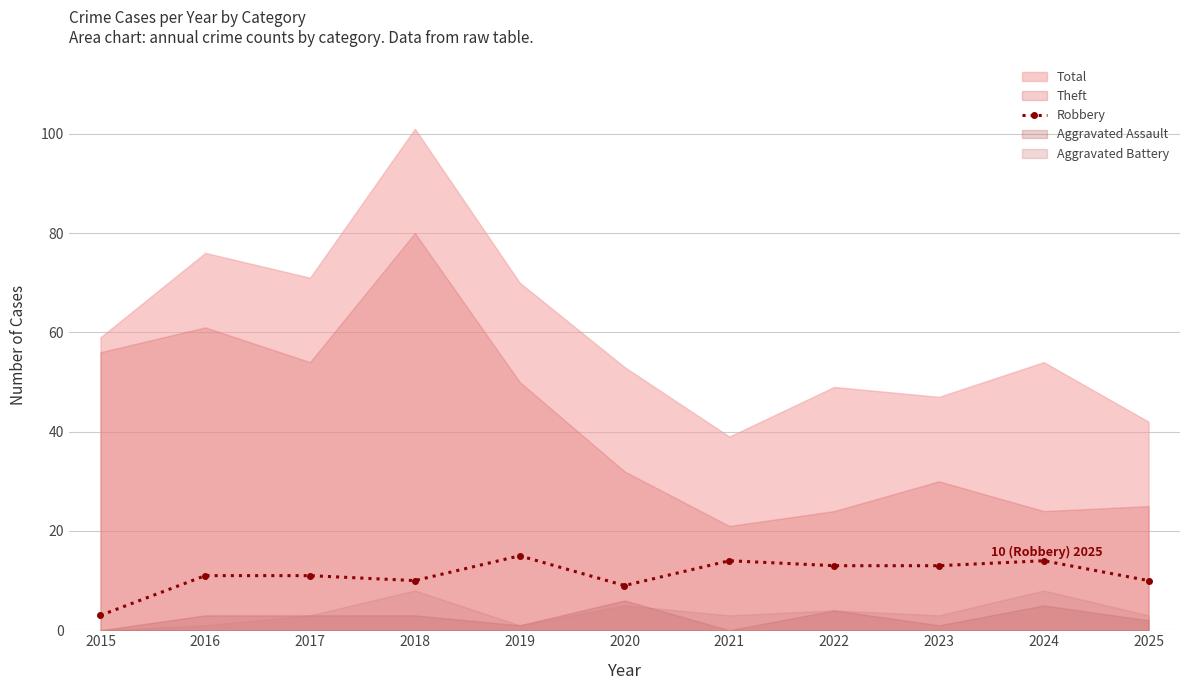

List the labels in order of value, smallest first.

2015, 2020, 2018, 2025, 2016, 2017, 2022, 2023, 2021, 2024, 2019